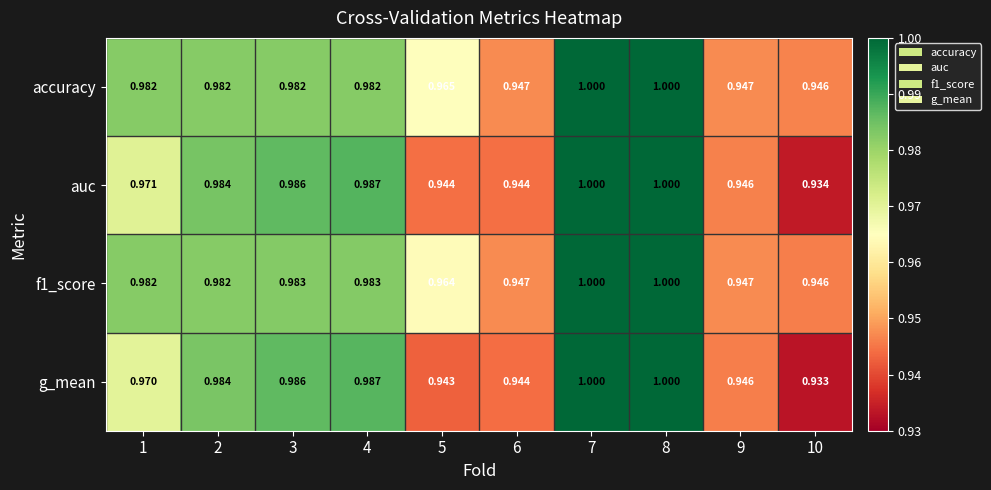

Which series changed the most between 3 and 8?

accuracy